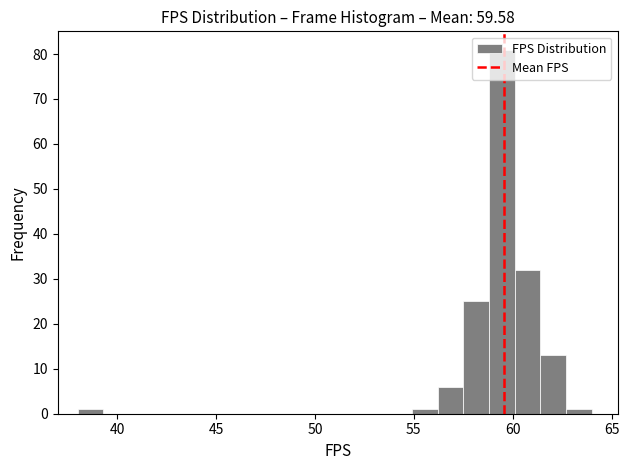

Read against the x-axis, roughly where is the centre of the tallest bar?

59.5